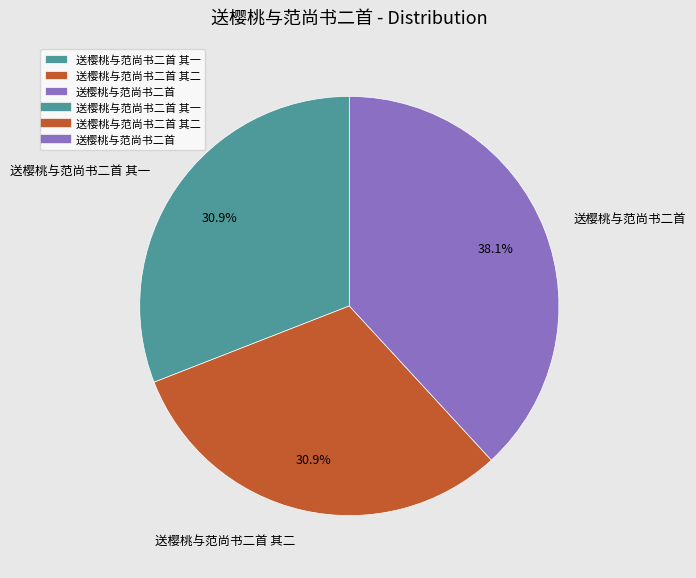

Which slice is the largest?

送樱桃与范尚书二首